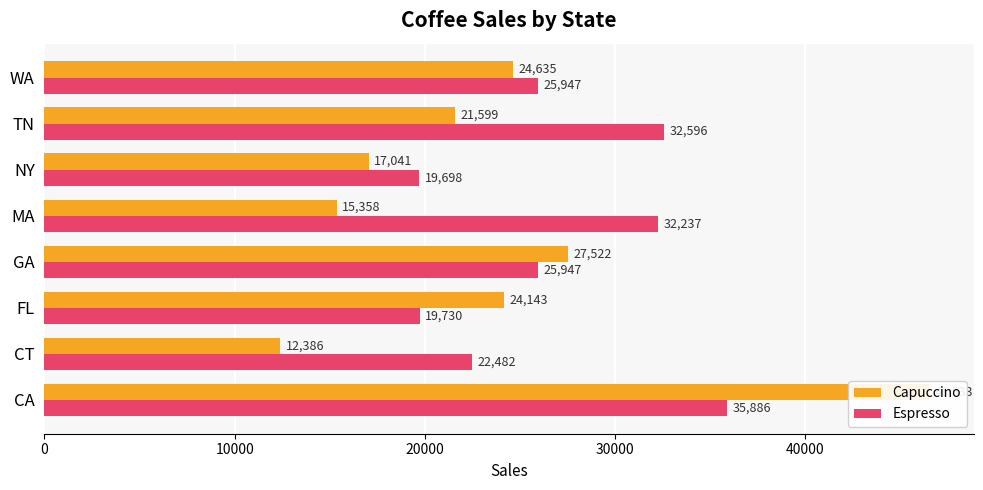

Rank the series by their maximum value, from highest to lowest.

Capuccino, Espresso